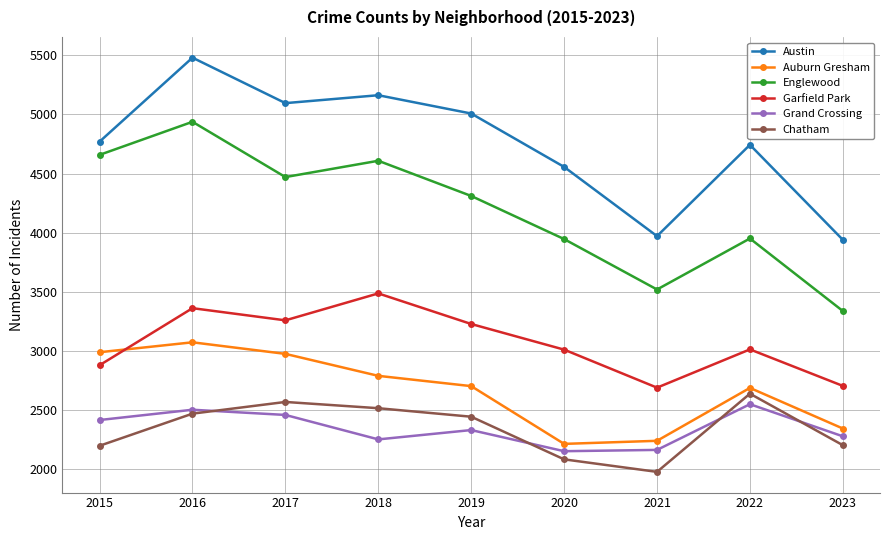

Where does the Englewood series first go above 4310?

2015